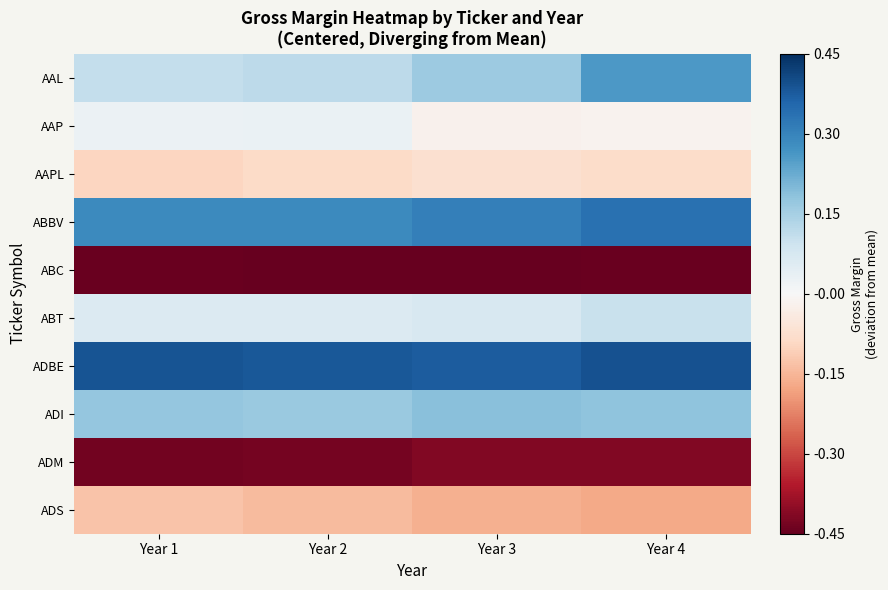

Which series has the largest total across all categories?

ADBE